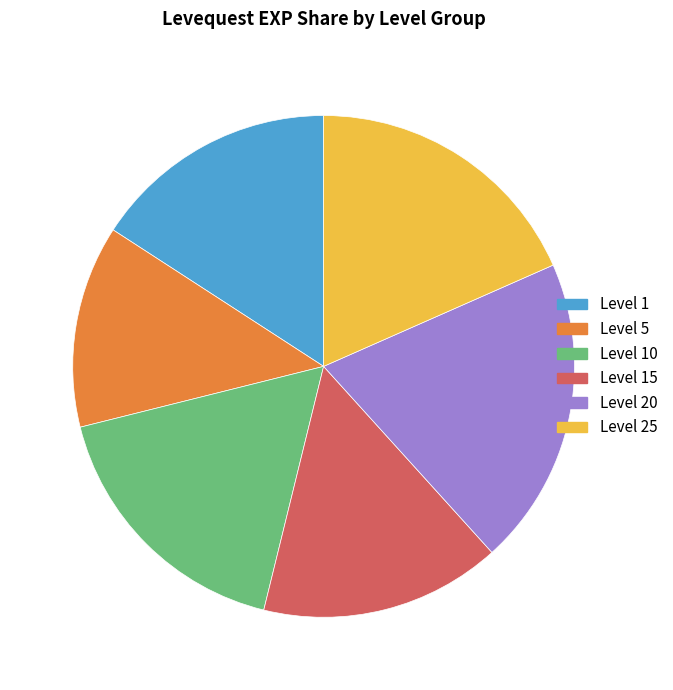

What is the smallest slice in the pie chart?

Level 5